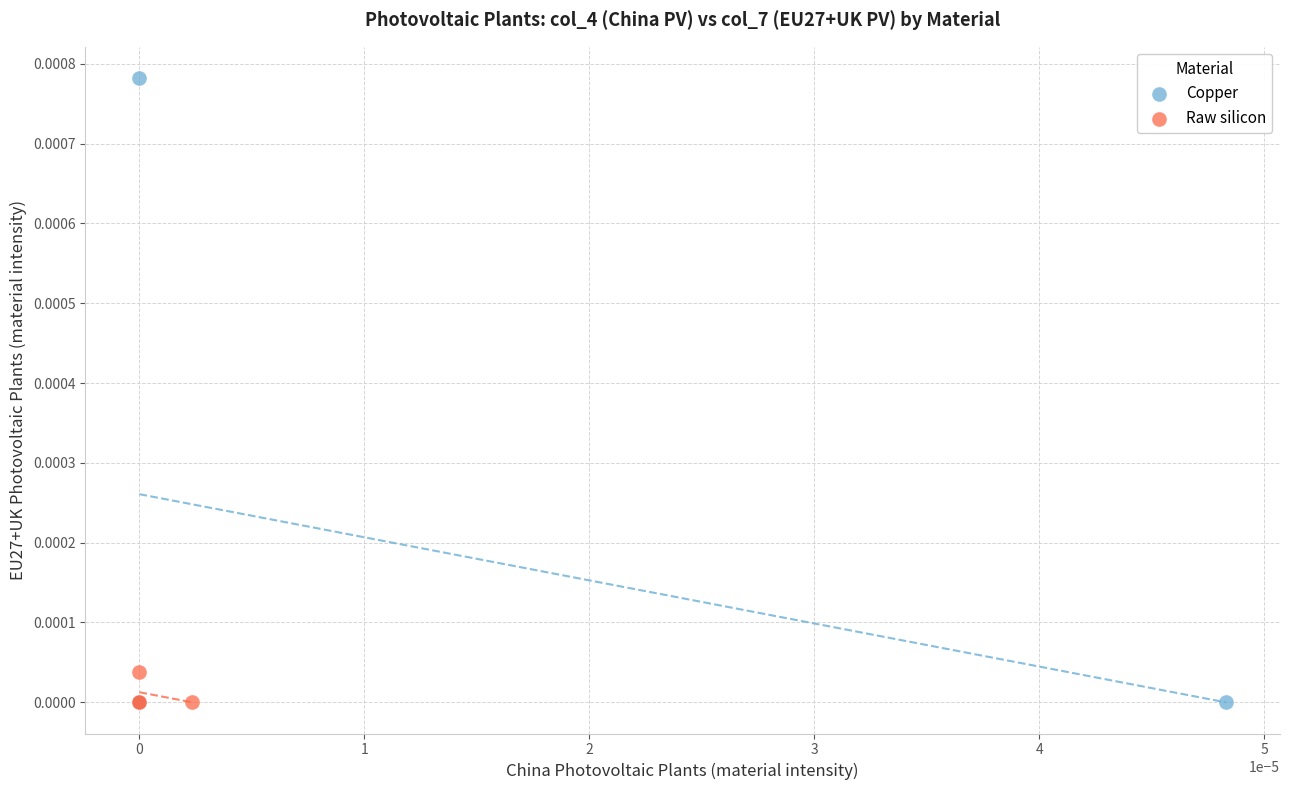

Which series has the largest Y range (max minus min)?

Copper